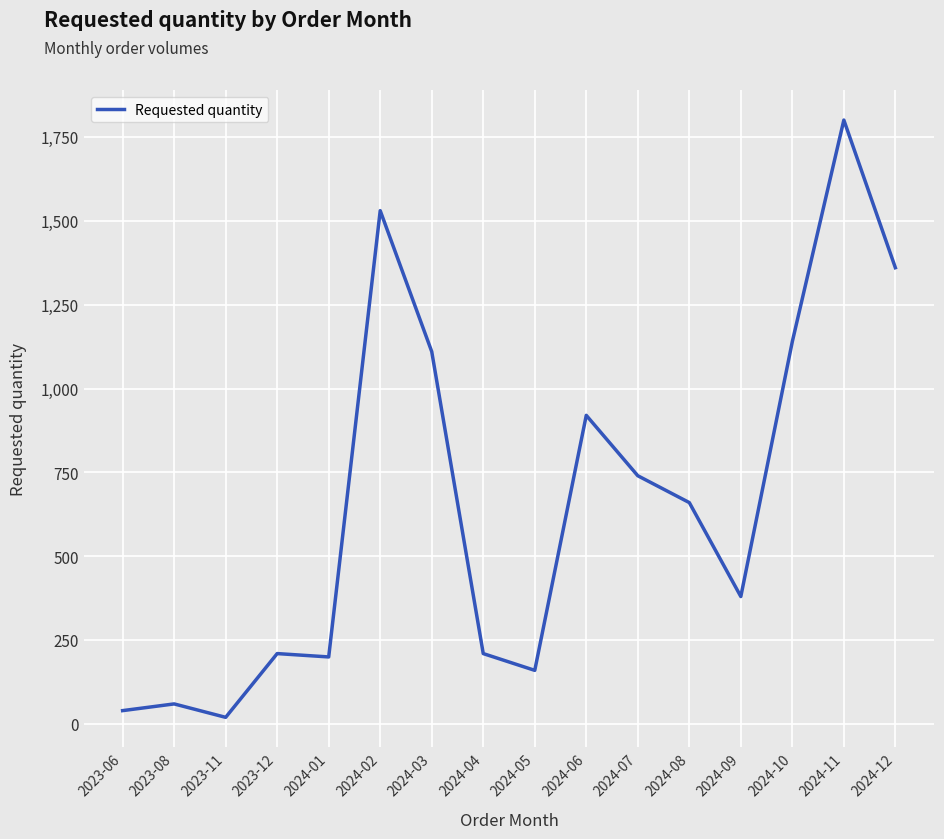

The value at 2024-04 is 210. True or false?

True